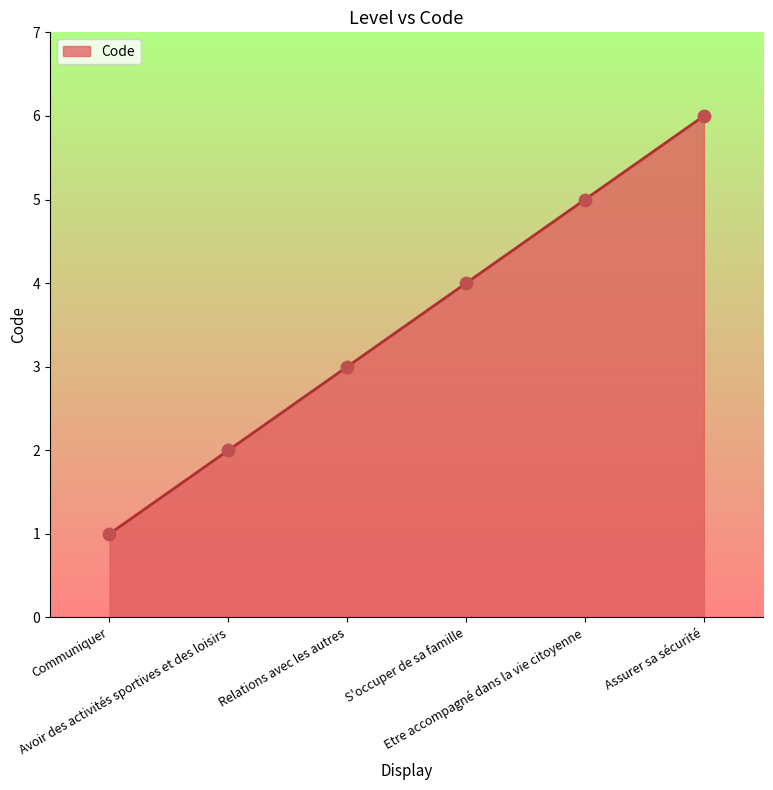

Which has a higher value, Assurer sa sécurité or S'occuper de sa famille?

Assurer sa sécurité